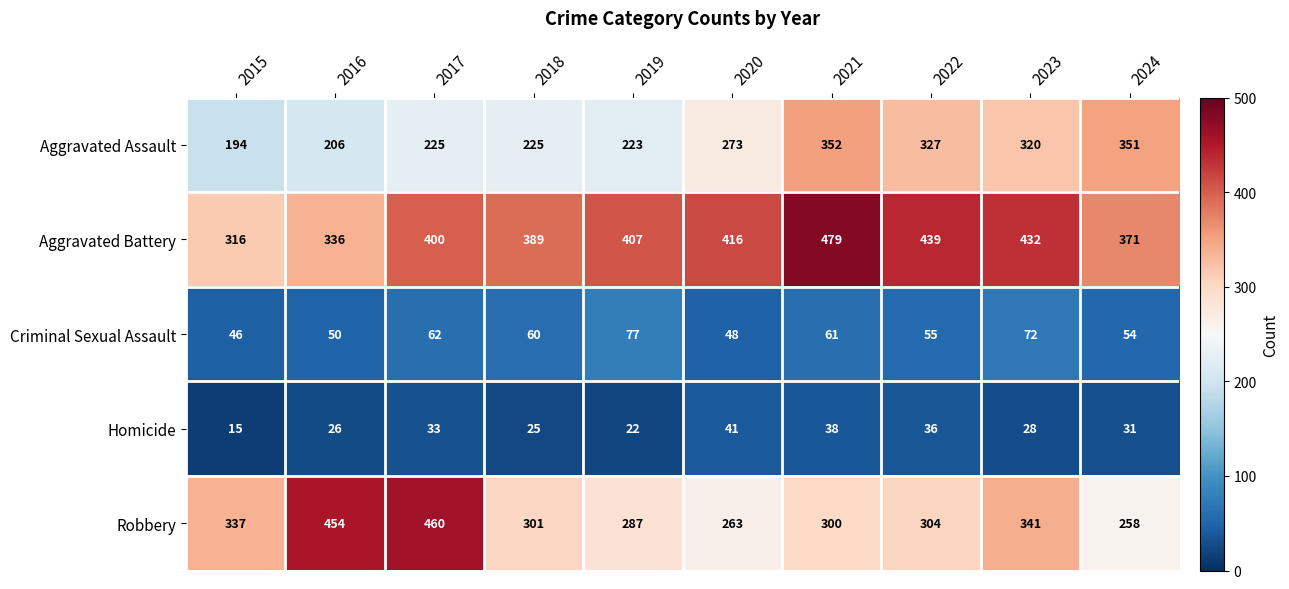

How many distinct data groups are displayed?

5